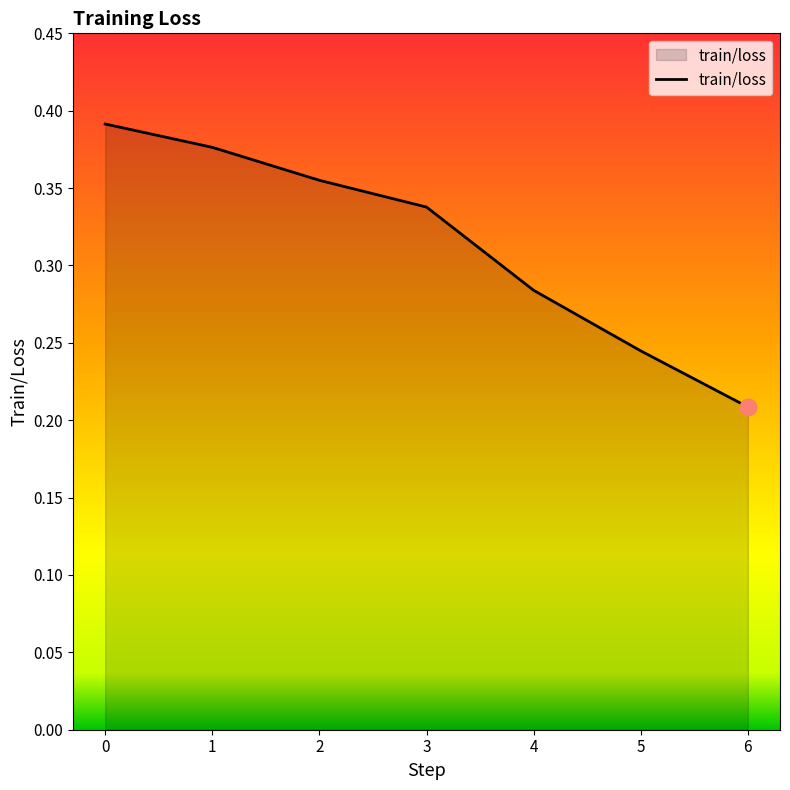

The value at 3 is 0.2. True or false?

False